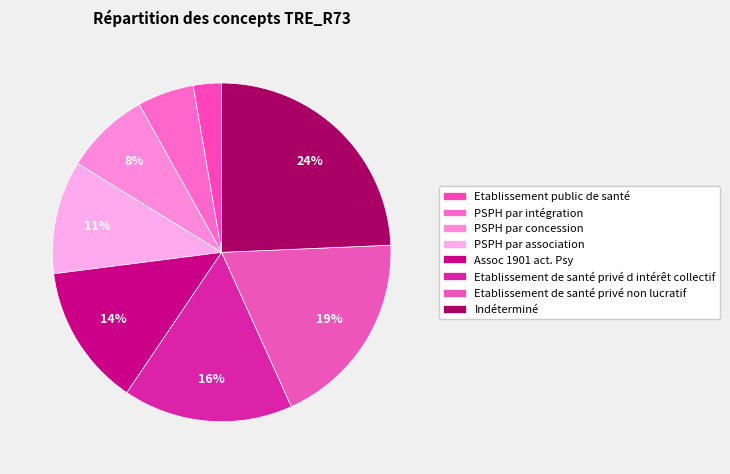

What is the smallest slice in the pie chart?

Etablissement public de santé